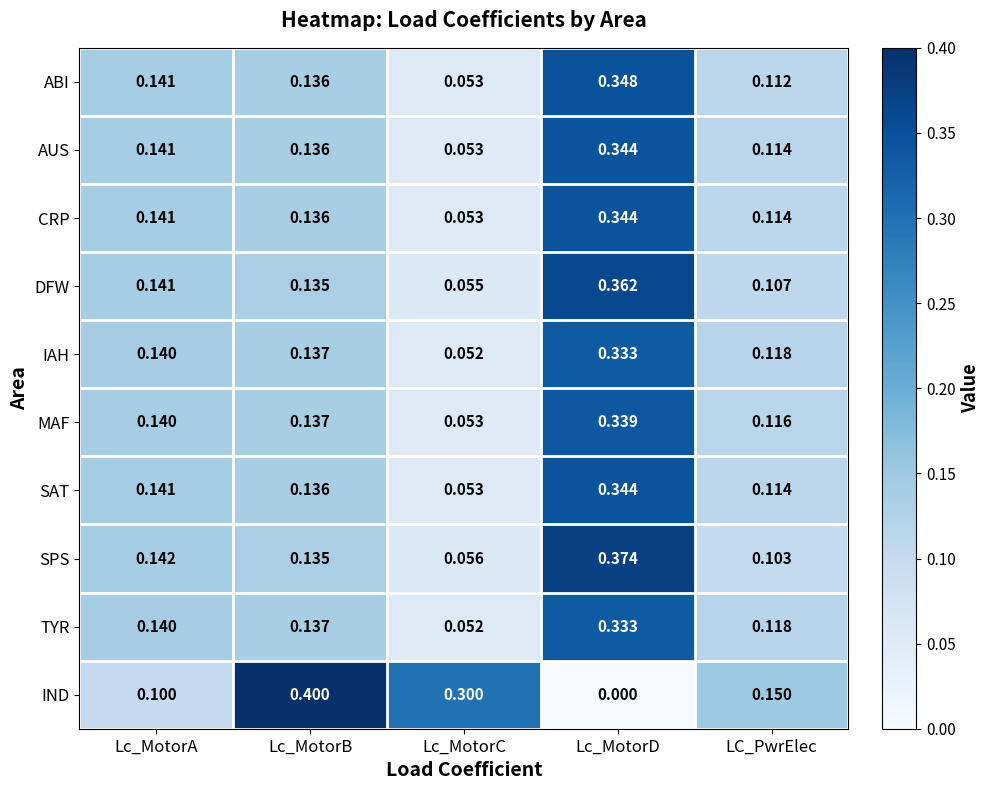

Rank the categories by ABI value from highest to lowest.

Lc_MotorD, Lc_MotorA, Lc_MotorB, LC_PwrElec, Lc_MotorC